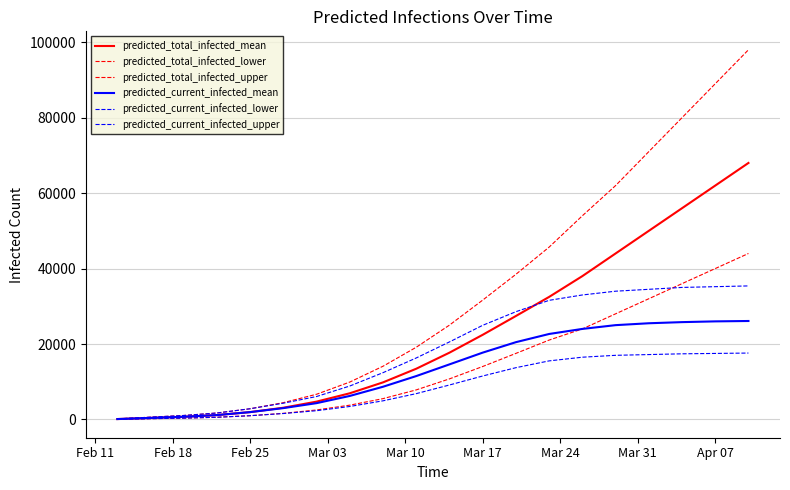

Which series has the largest total across all categories?

predicted_total_infected_upper